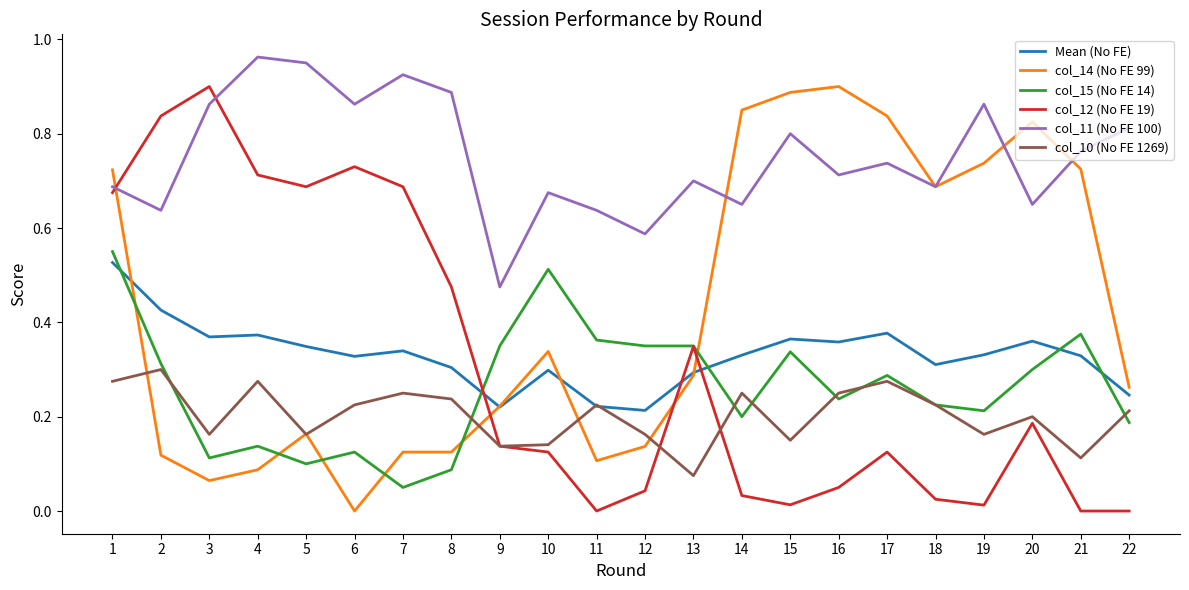

True or false: col_14 (No FE 99) and col_12 (No FE 19) cross at least once.

True